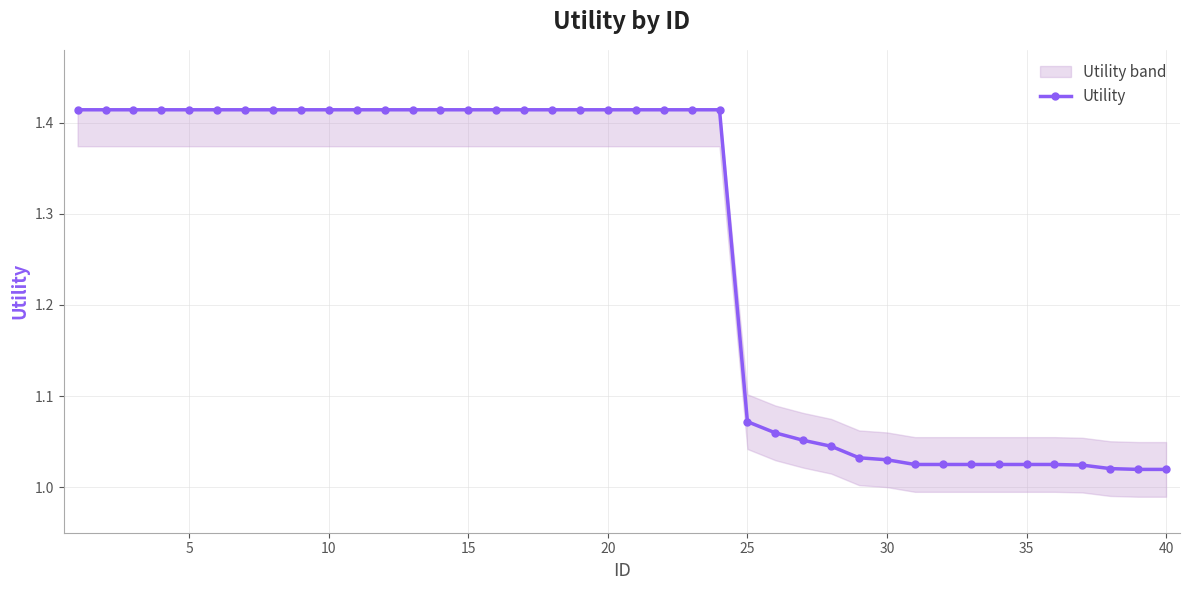

Is it true that Utility equals 0.4 at 35?

False